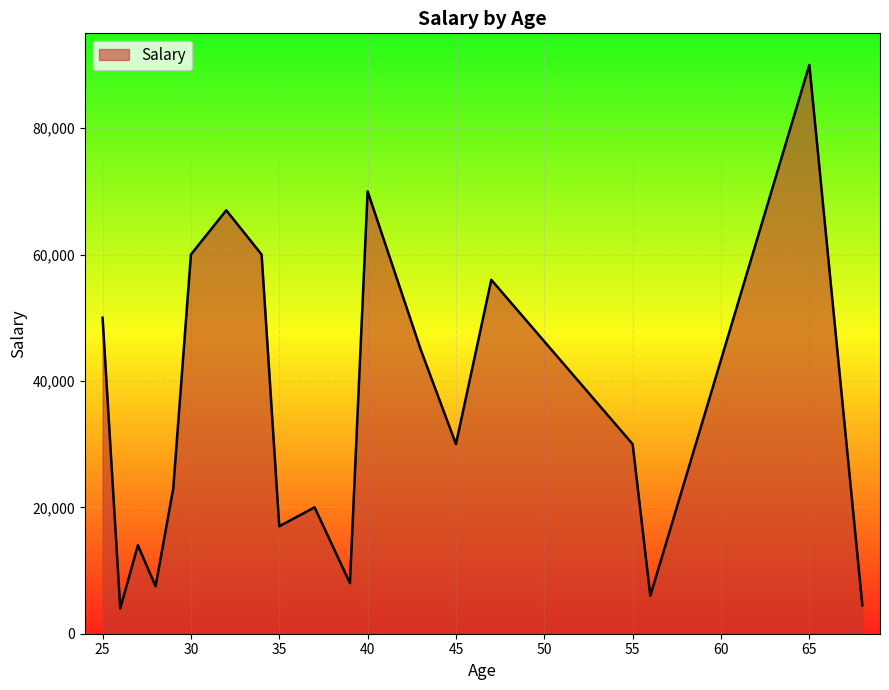

What is the difference between the maximum and minimum values?

86000